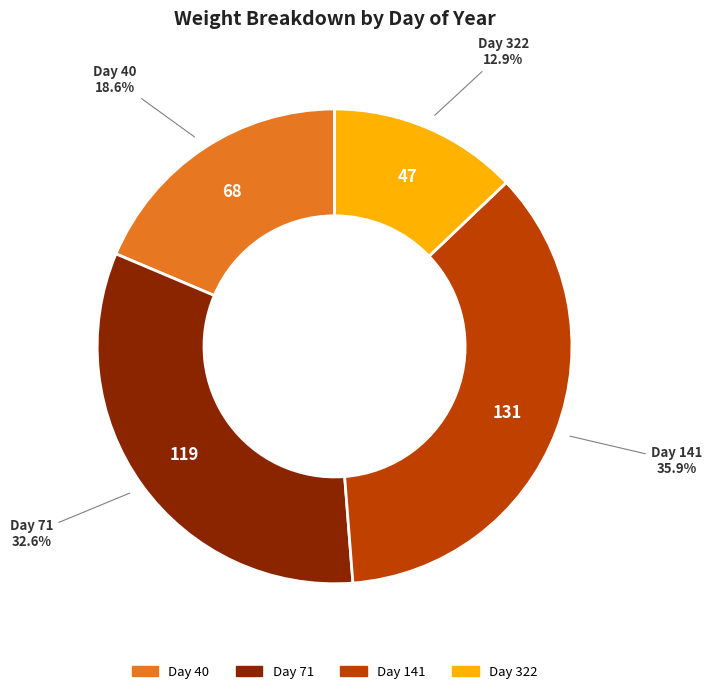

Is there a majority slice in this chart?

No